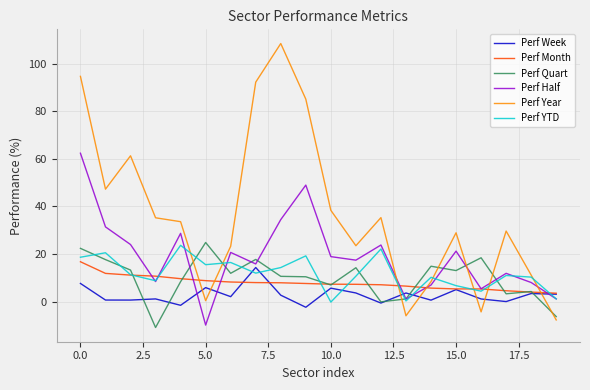

Which series has the largest range (max minus min)?

Perf Year